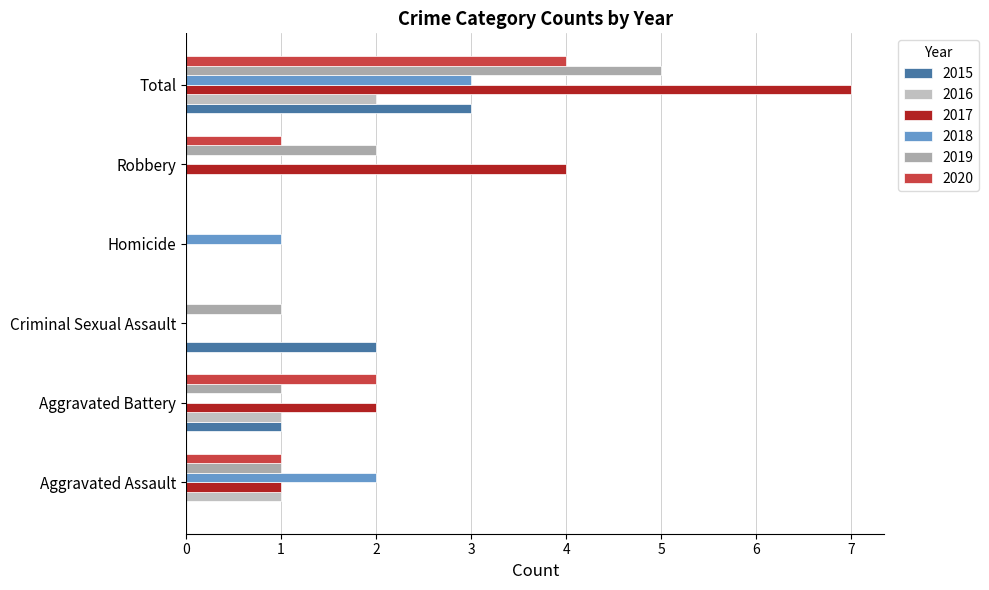

What is the sum of the 2015 values at Homicide and Criminal Sexual Assault?

2